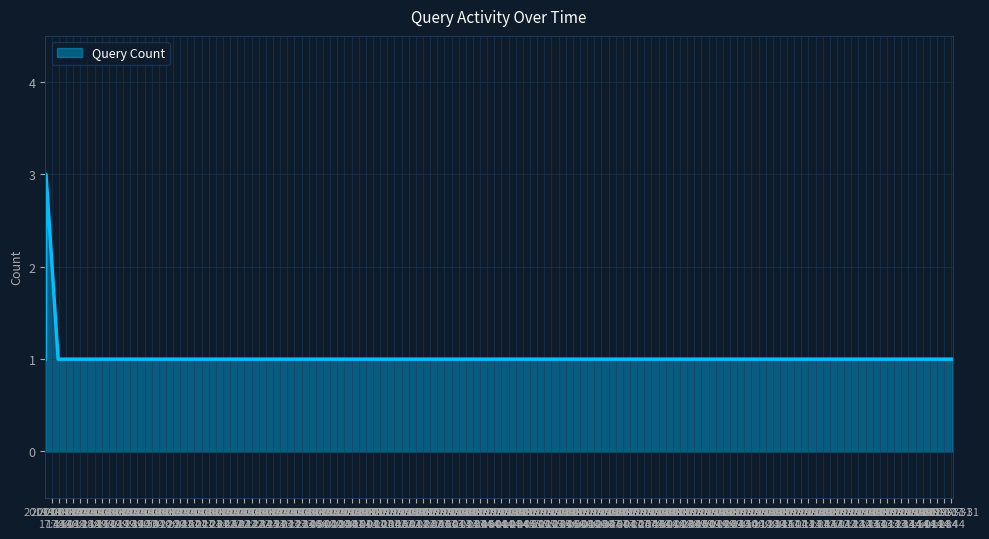

What is the greatest value displayed?

3